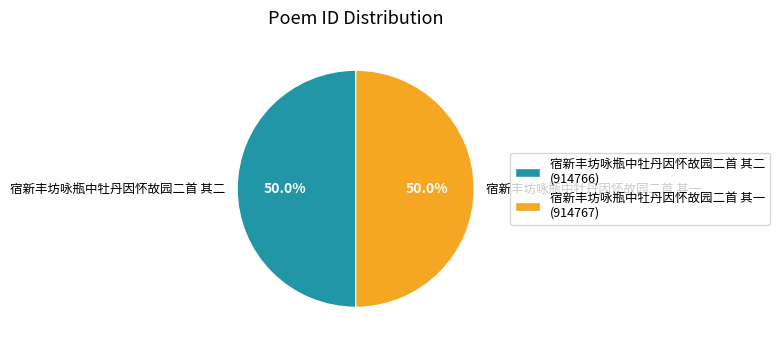

Approximately how many times larger is the value at 宿新丰坊咏瓶中牡丹因怀故园二首 其一 compared to 宿新丰坊咏瓶中牡丹因怀故园二首 其二?

1.0